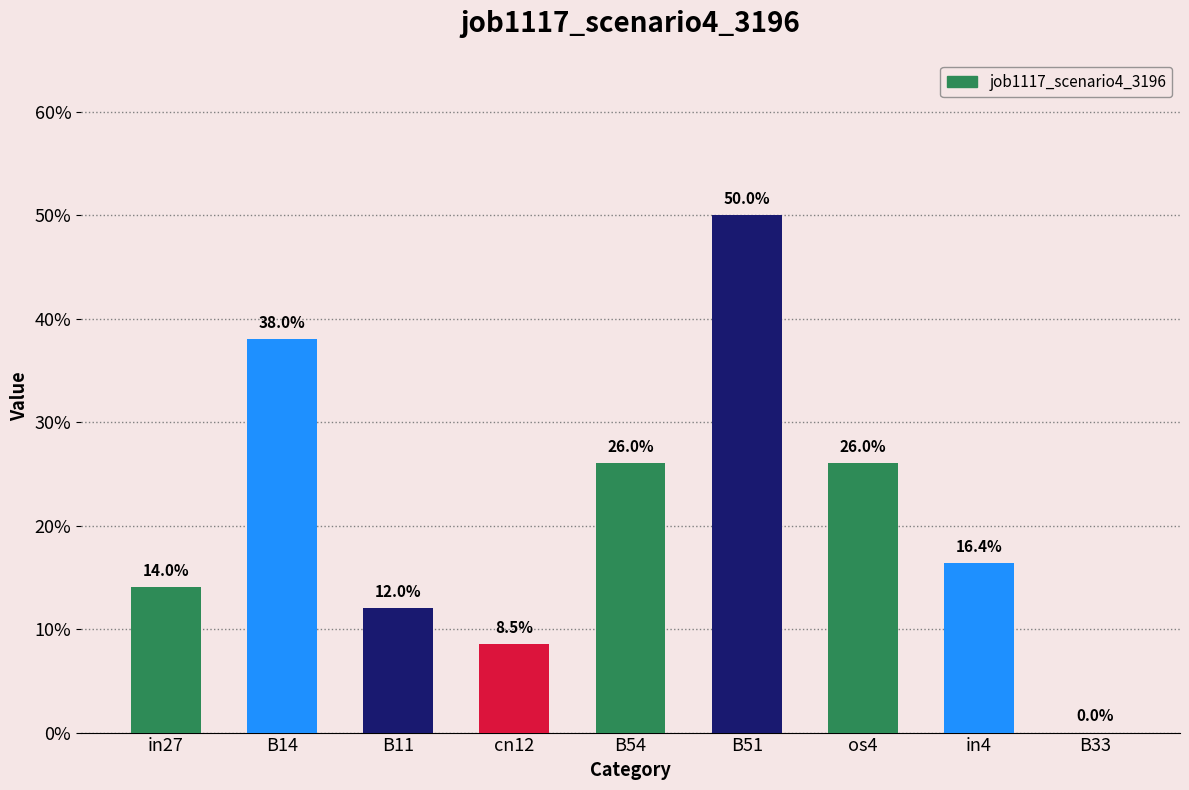

List the labels in order of value, smallest first.

B33, cn12, B11, in27, in4, B54, os4, B14, B51